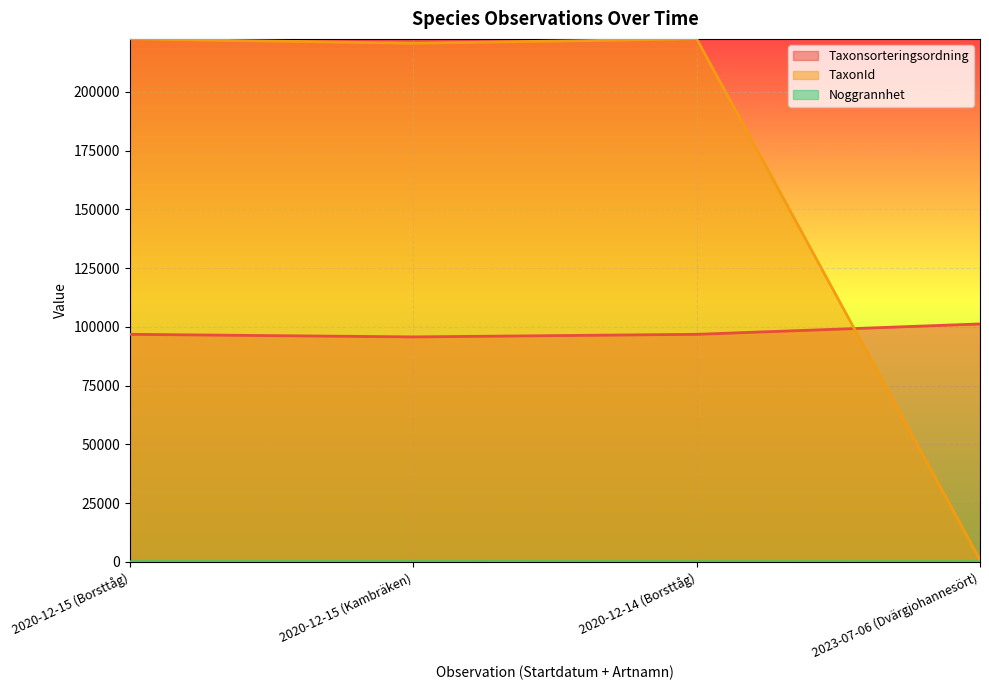

Which category has the lowest value across all series?

2023-07-06 (Dvärgjohannesört)